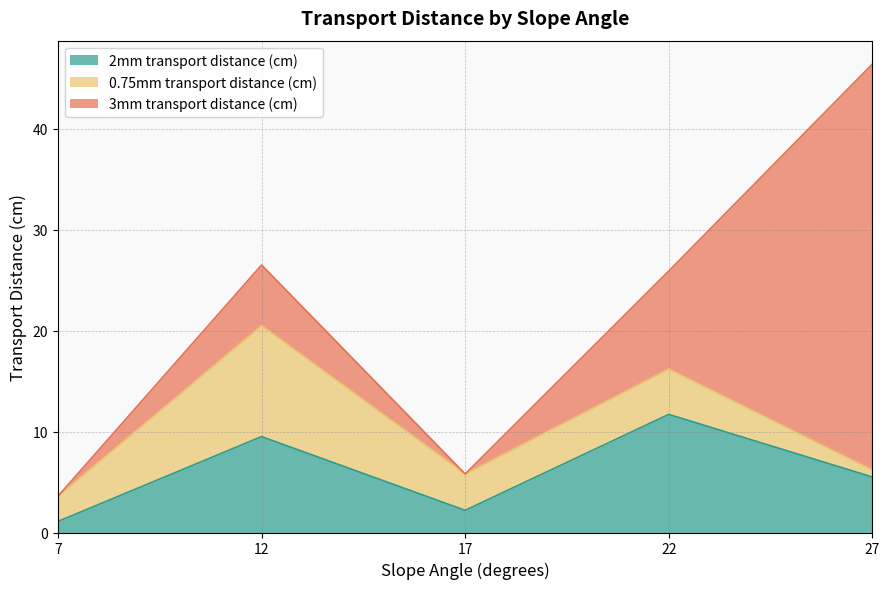

What is the sum of all 0.75mm transport distance (cm) values?

22.3